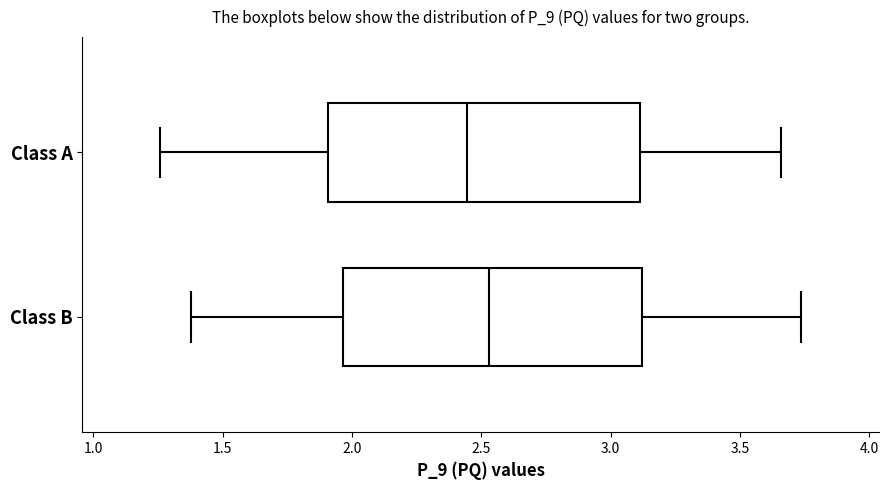

Reading bottom to top, transcribe this box plot: for each box, give where its median line is, the range the box spans, and where its two whiskers end, as read against the x-axis. The values are not printed on the chart, so give them approximately, as read against the axis.

Class B: median 2.55, box 1.95 to 3.10, whiskers 1.40 to 3.75
Class A: median 2.45, box 1.90 to 3.10, whiskers 1.25 to 3.65